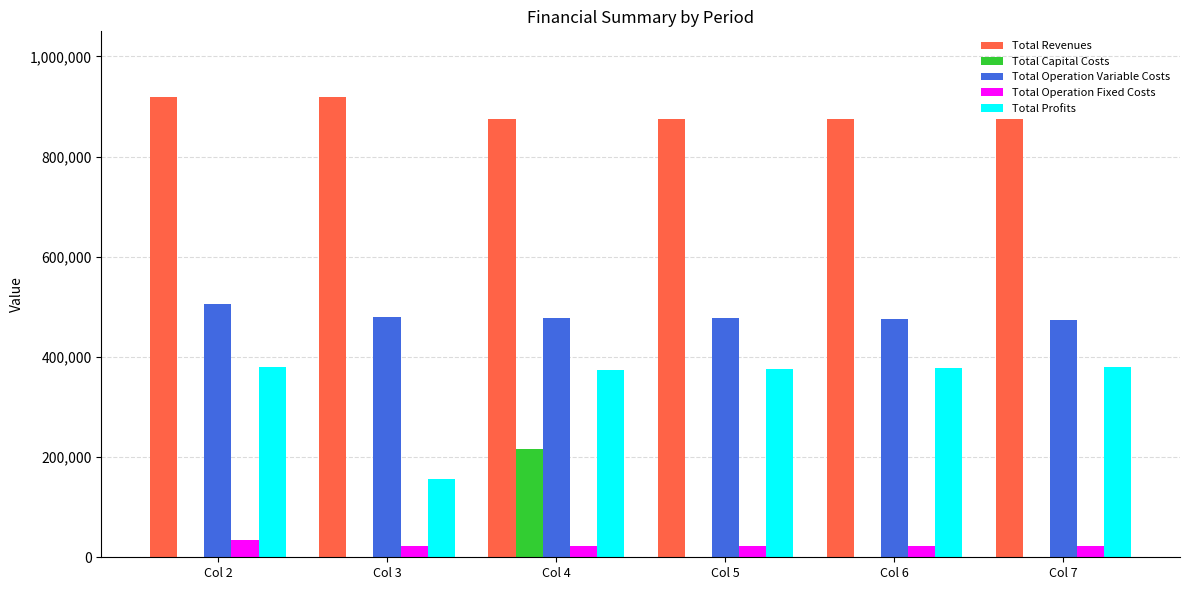

What is the sum of the Total Capital Costs values at Col 7 and Col 4?

216800.0